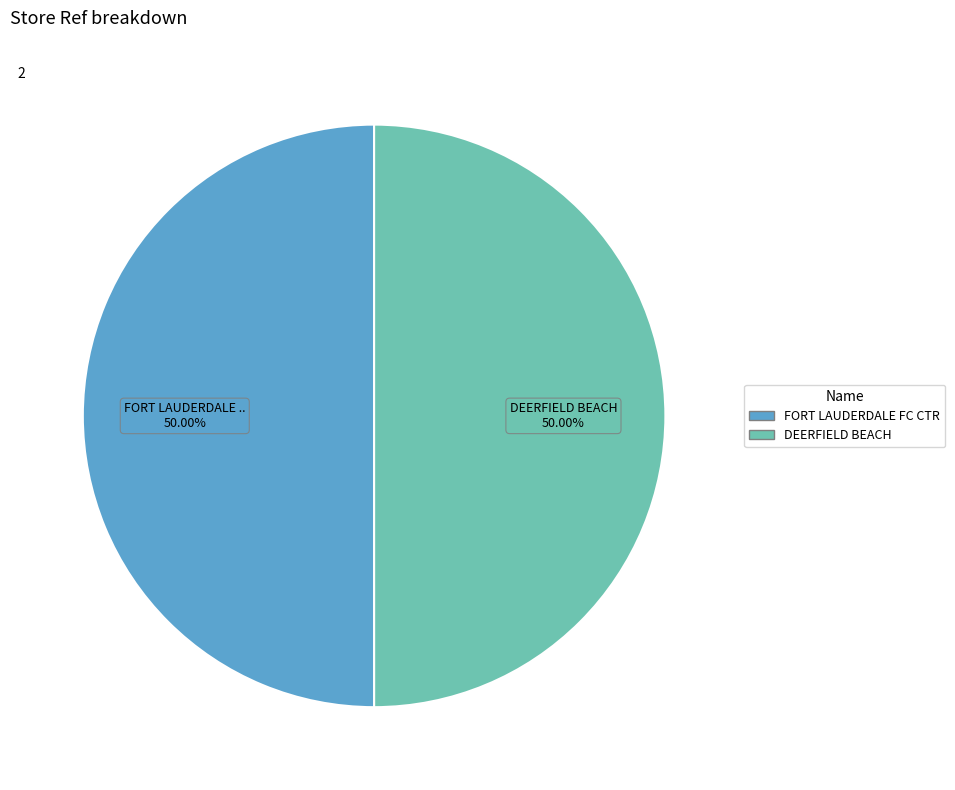

How many slices are in this pie chart?

2